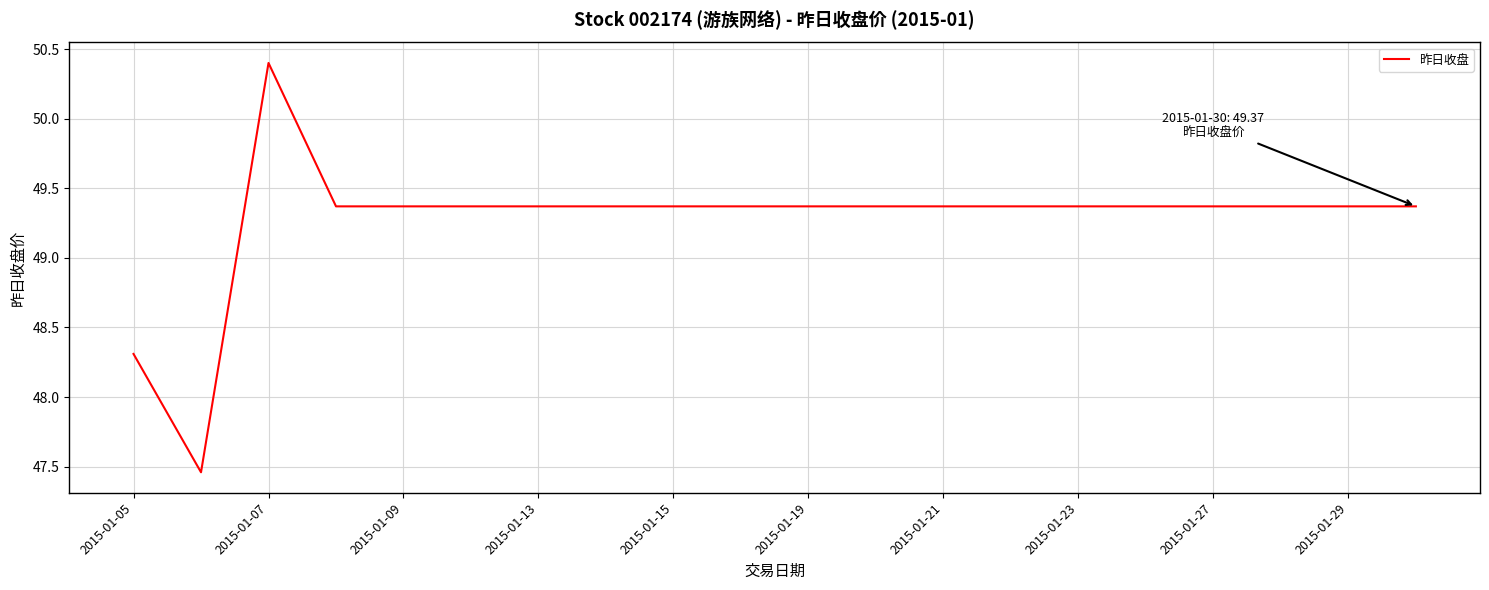

What is the greatest value displayed?

50.4